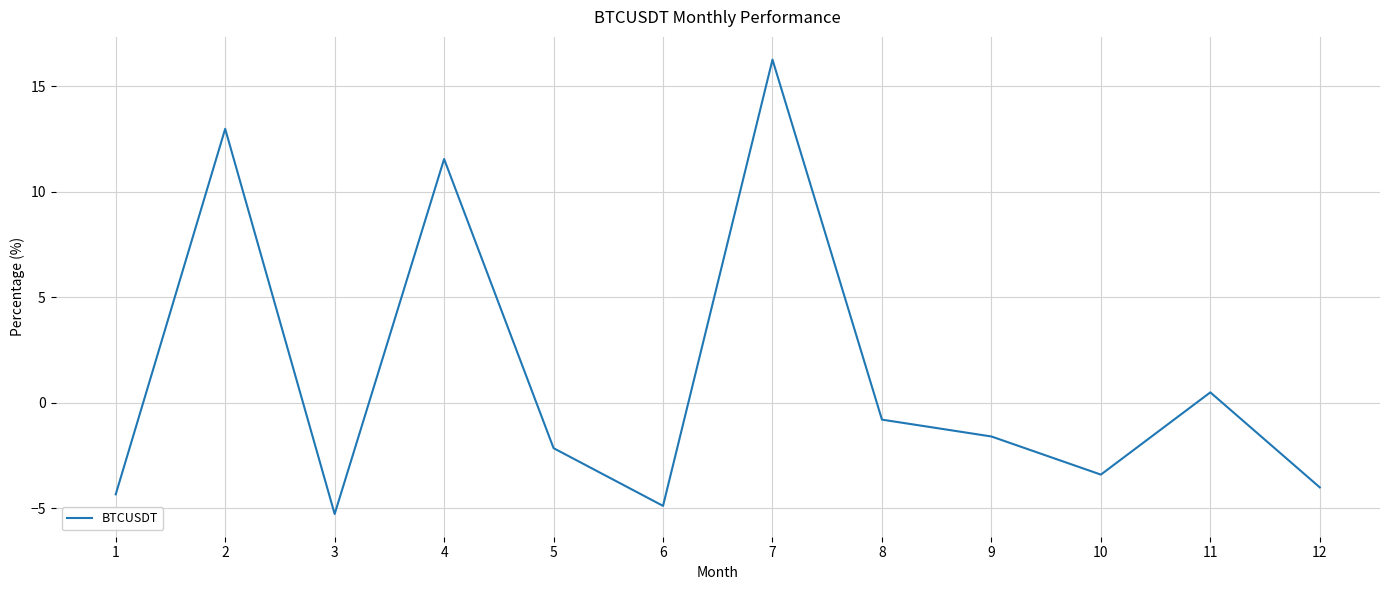

Is it true that the value at 3 is -7.1?

False